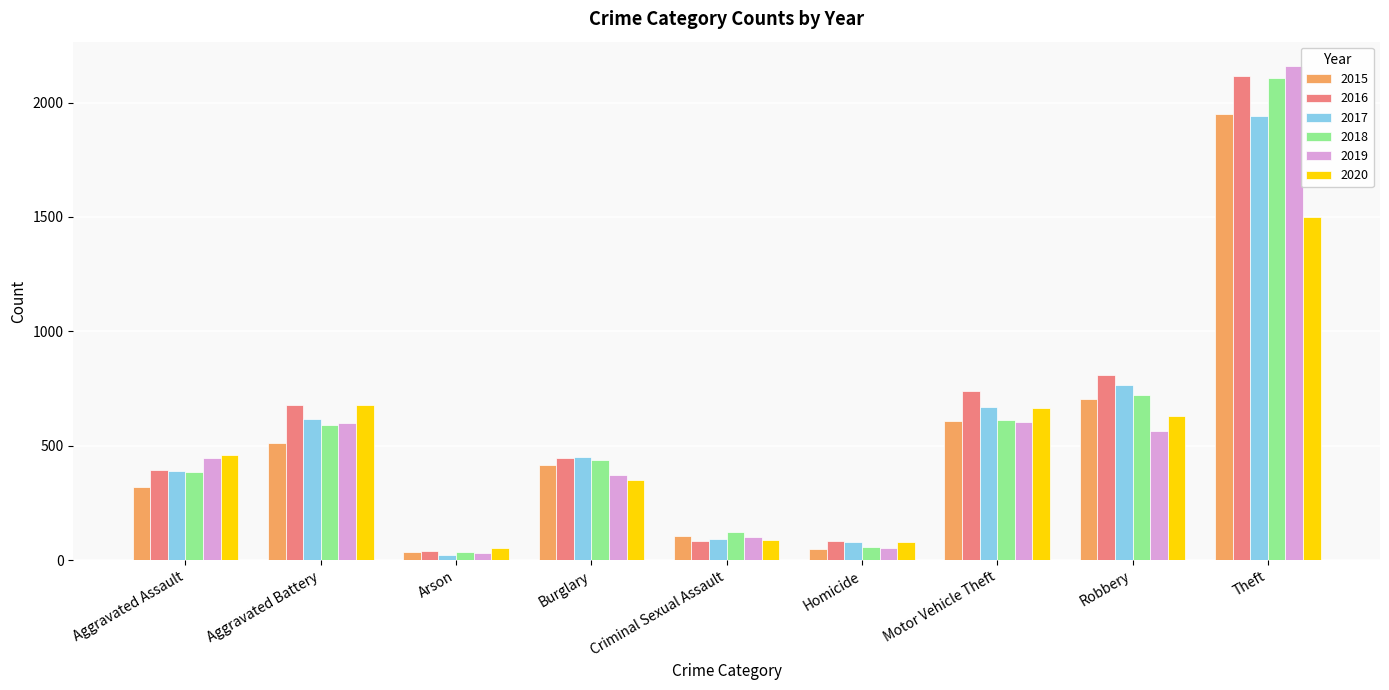

What is the value of the 2020 bar at the 5th from the left?

88